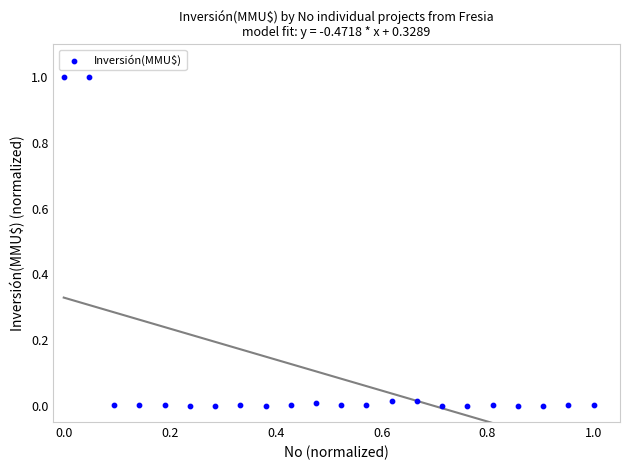

What is the range of Y values (max minus min)?

1.0